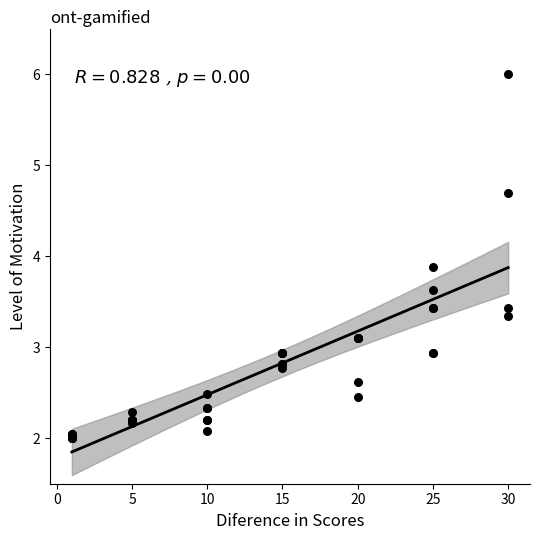

What Y value in the scatter plot is closest to 4?

3.9